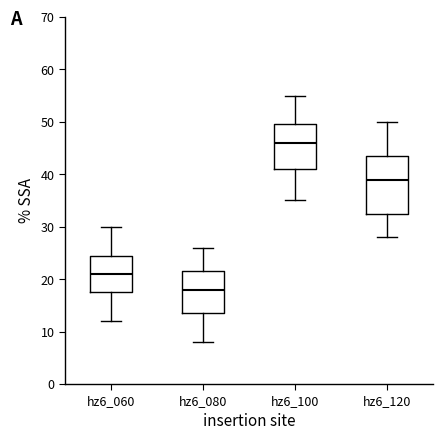

Which box's median line is the highest?

hz6_100